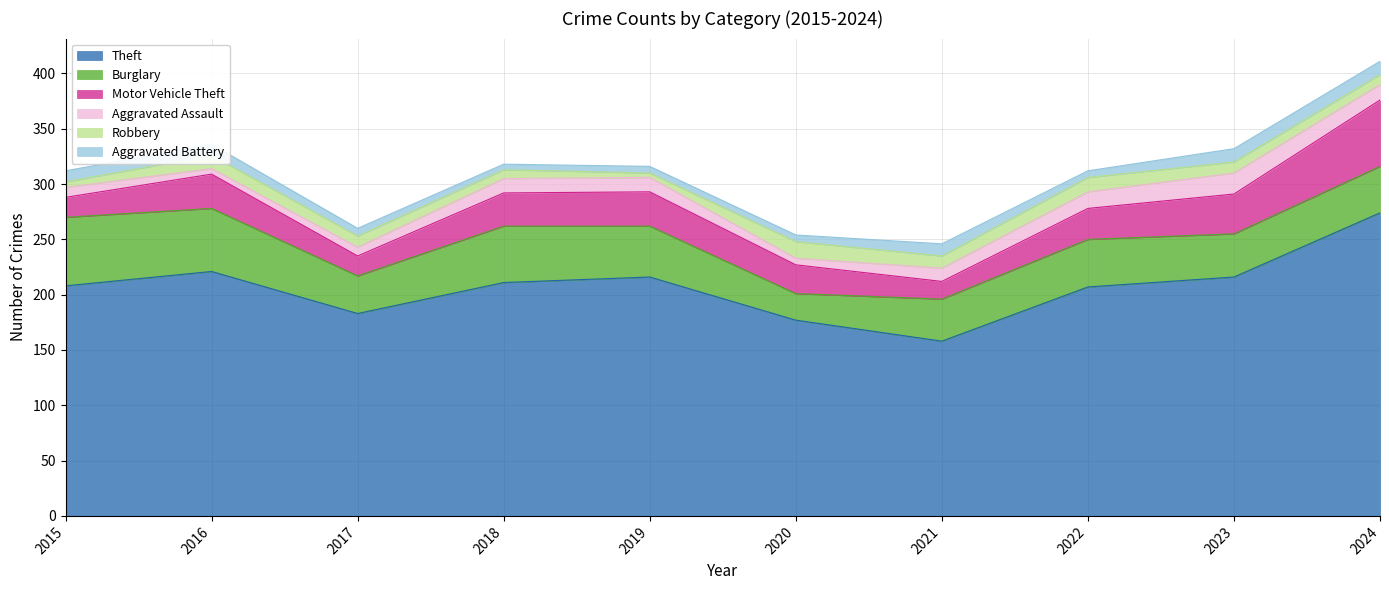

How many Aggravated Battery values are between 6 and 11?

7